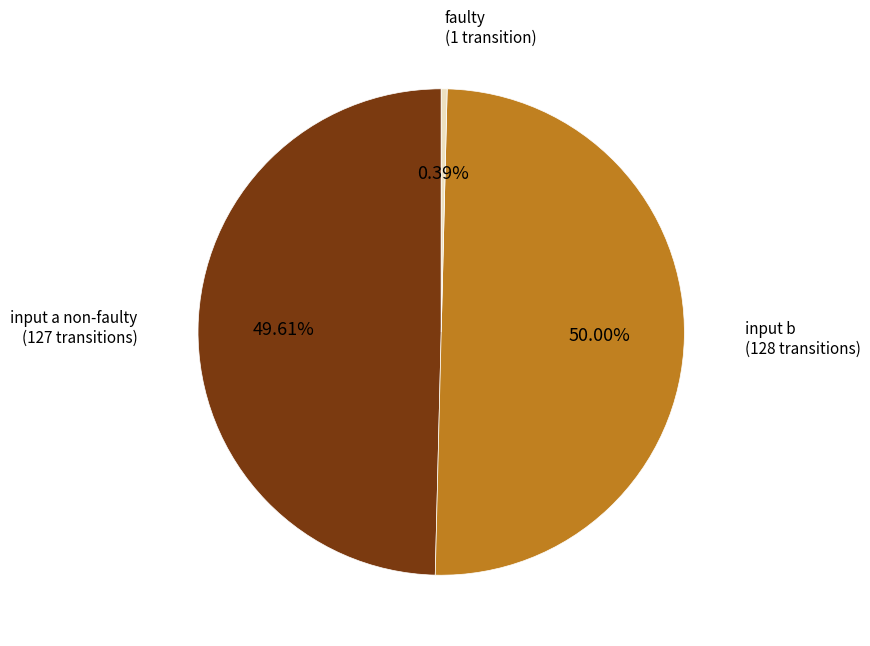

Is there any slice that represents more than half of the pie?

No